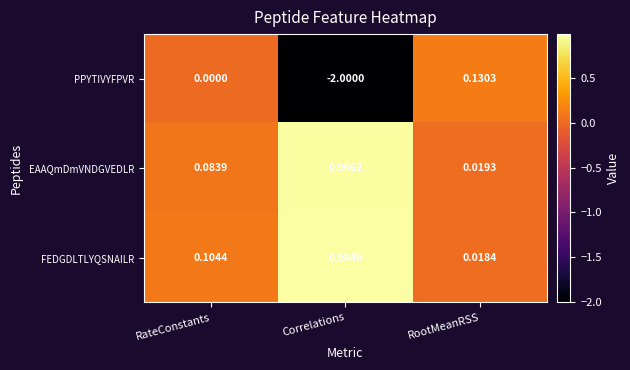

What is the total value across all series at RootMeanRSS?

0.2